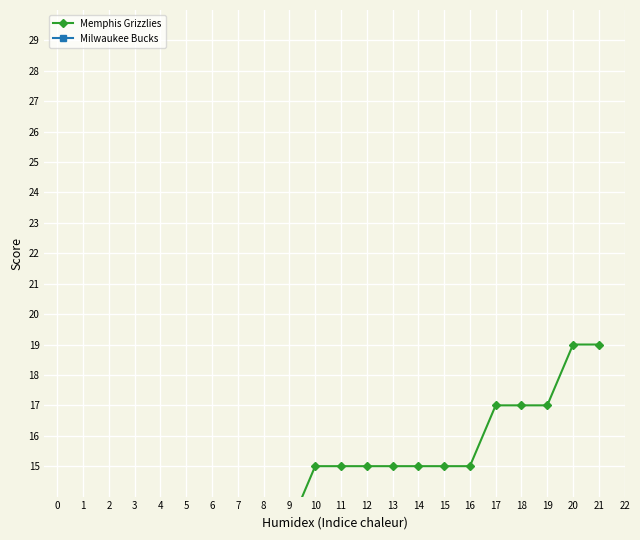

Which series has the largest range (max minus min)?

Memphis Grizzlies